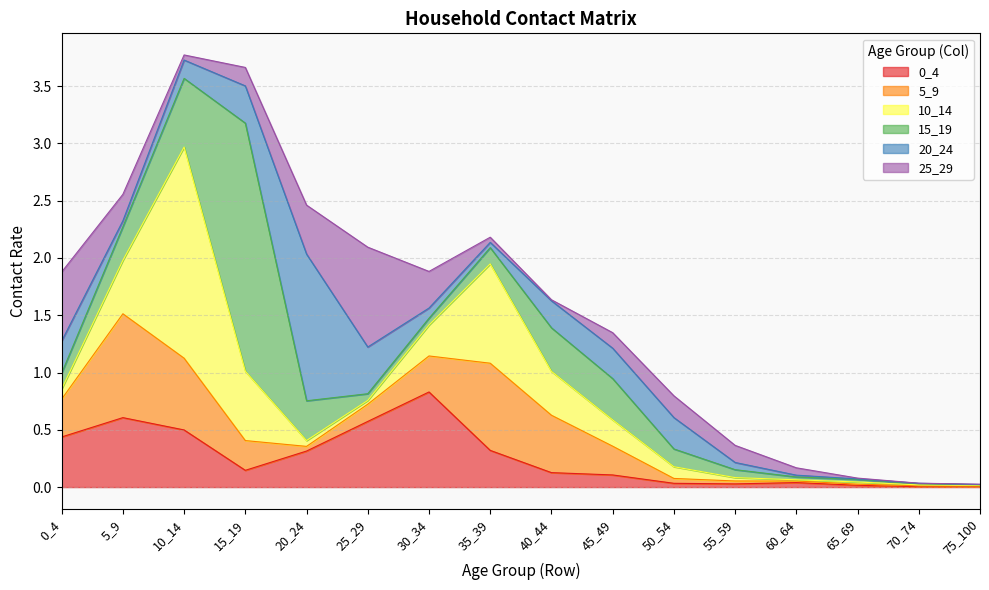

What is the maximum value for 0_4?

0.8